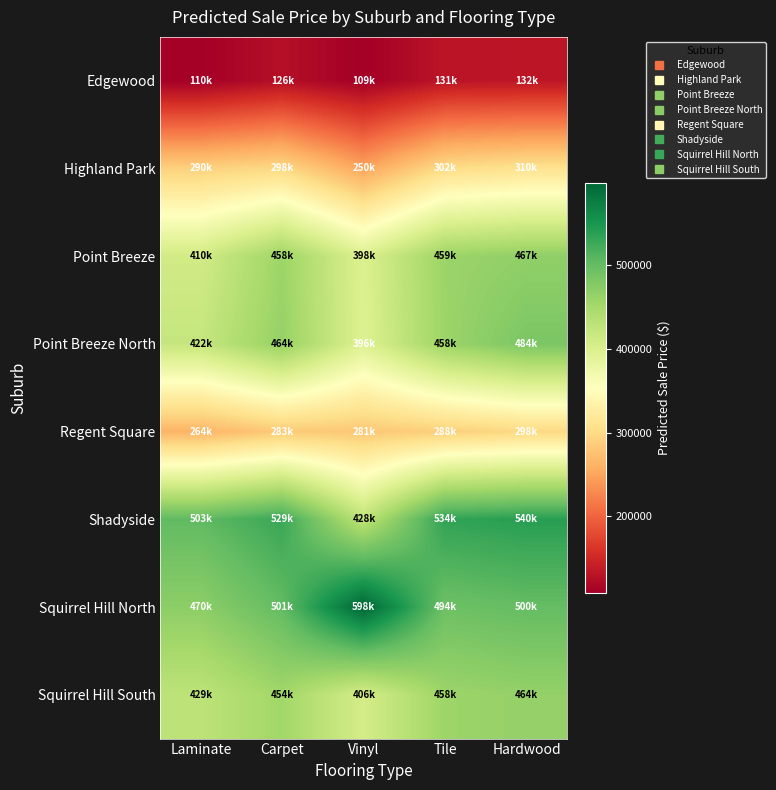

At how many categories does at least one series exceed 589531?

1